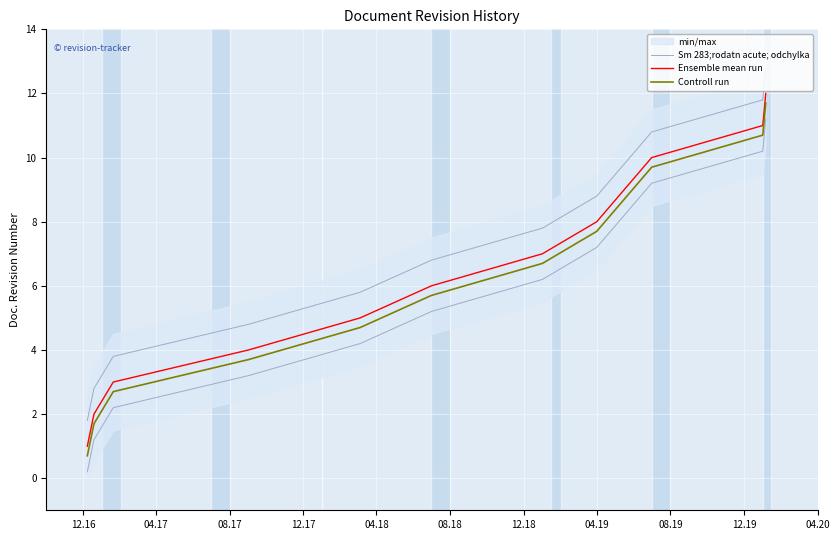

Is this an area chart (filled region under the line)?

No